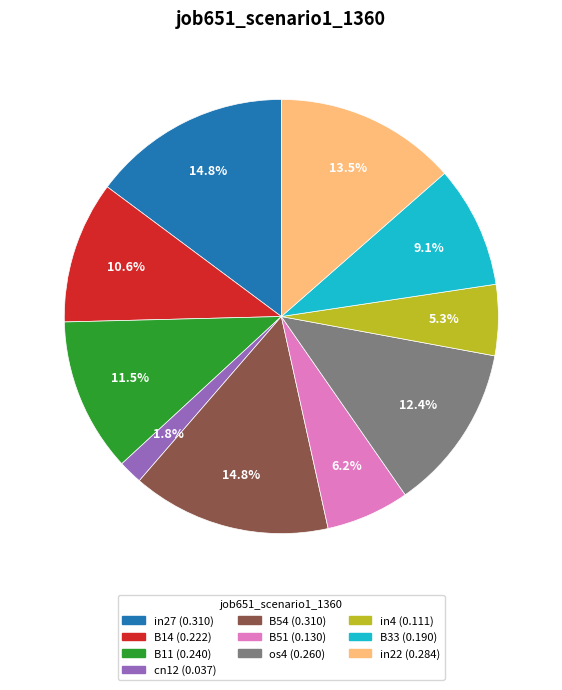

How many slices are in this pie chart?

10